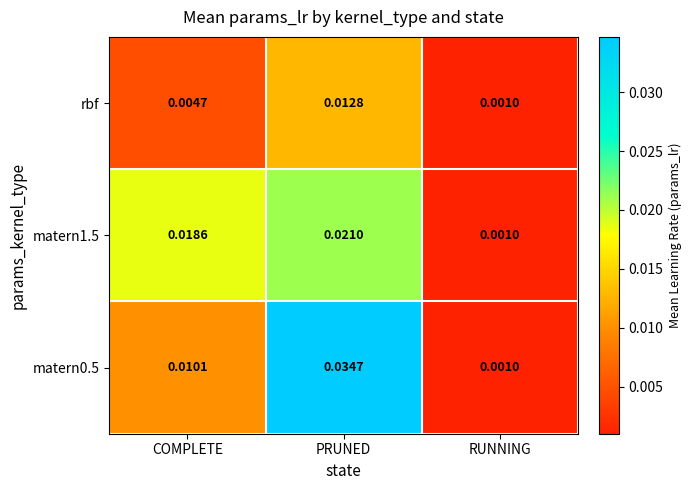

Rank the series by their average value, from lowest to highest.

rbf, matern1.5, matern0.5